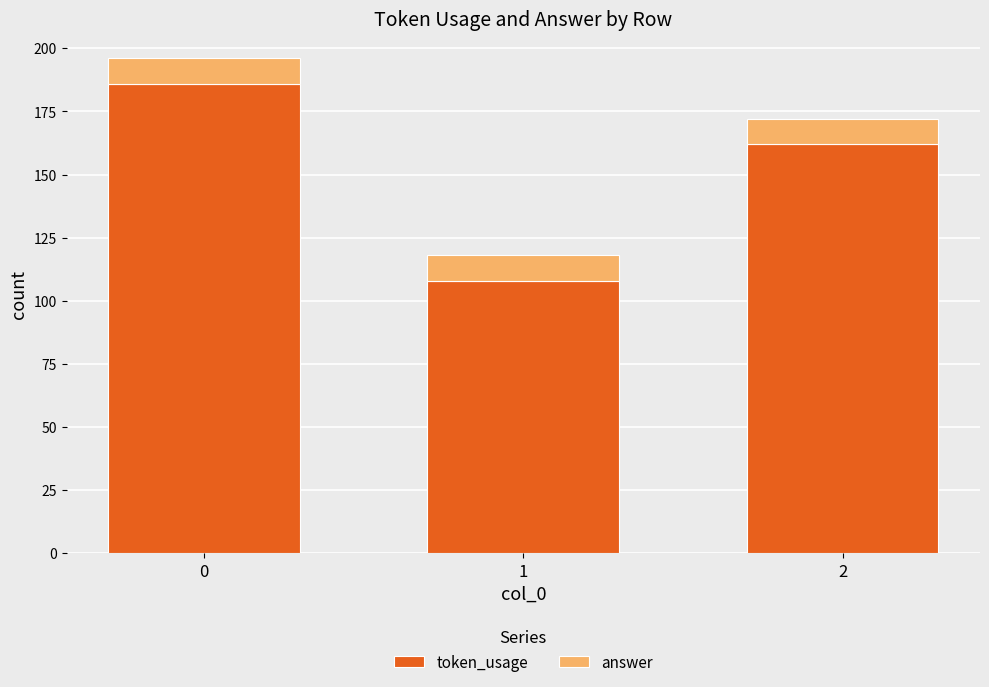

Are the bars grouped side by side (vs. stacked)?

No